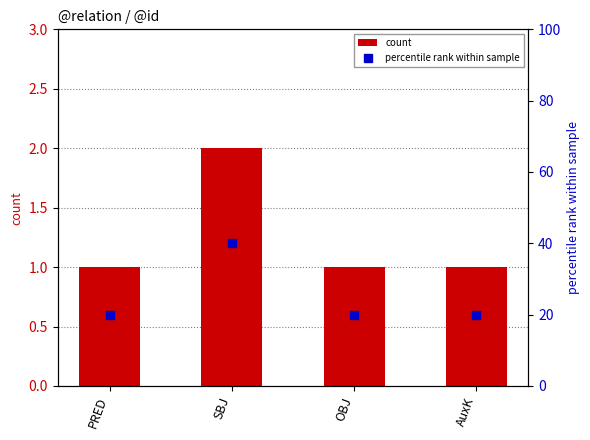

Is it true that percentile rank within sample equals 40 at SBJ?

True